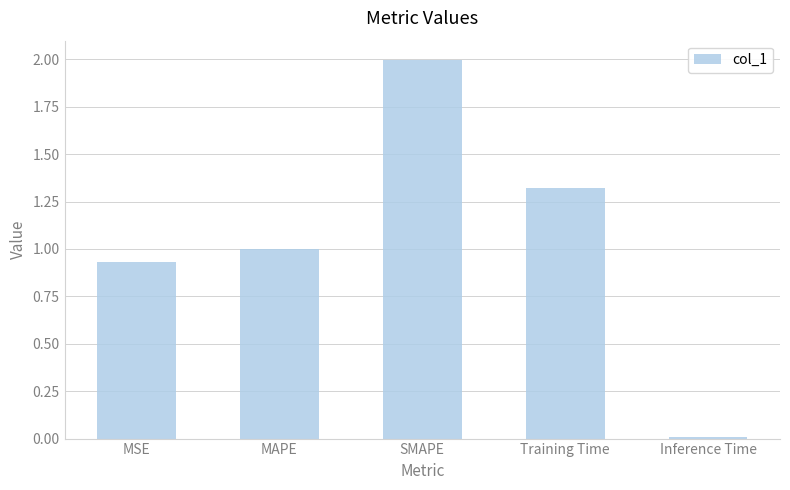

What is the average value?

1.1